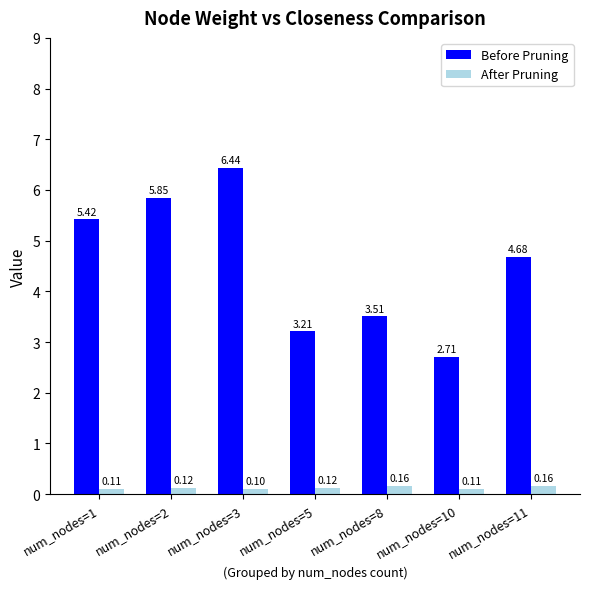

How many bars are there in total?

14